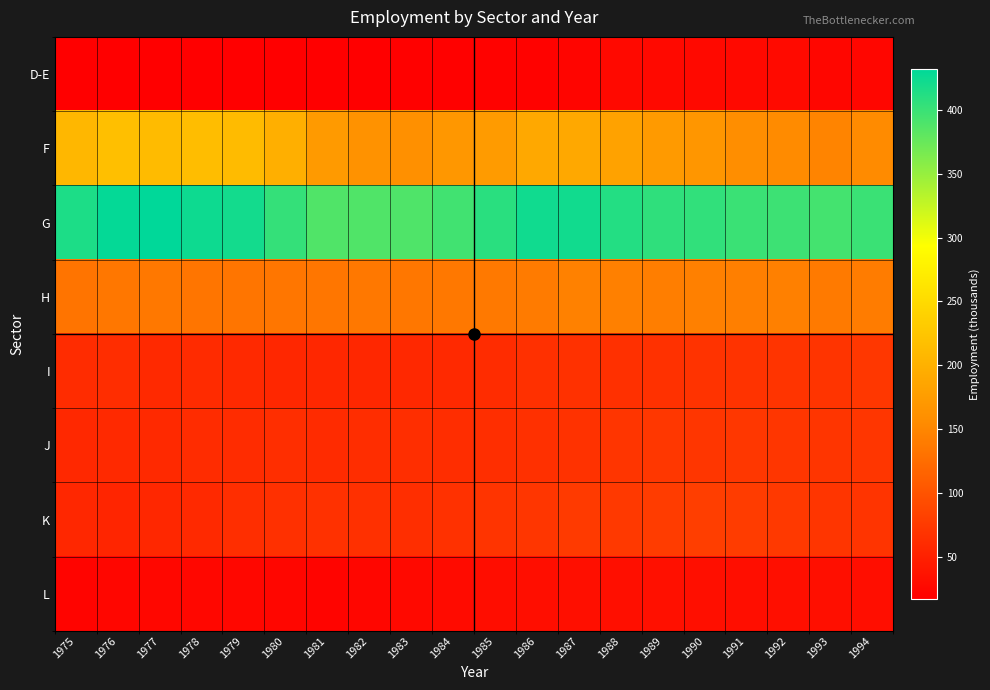

At which category is the sum across all series the highest?

1987